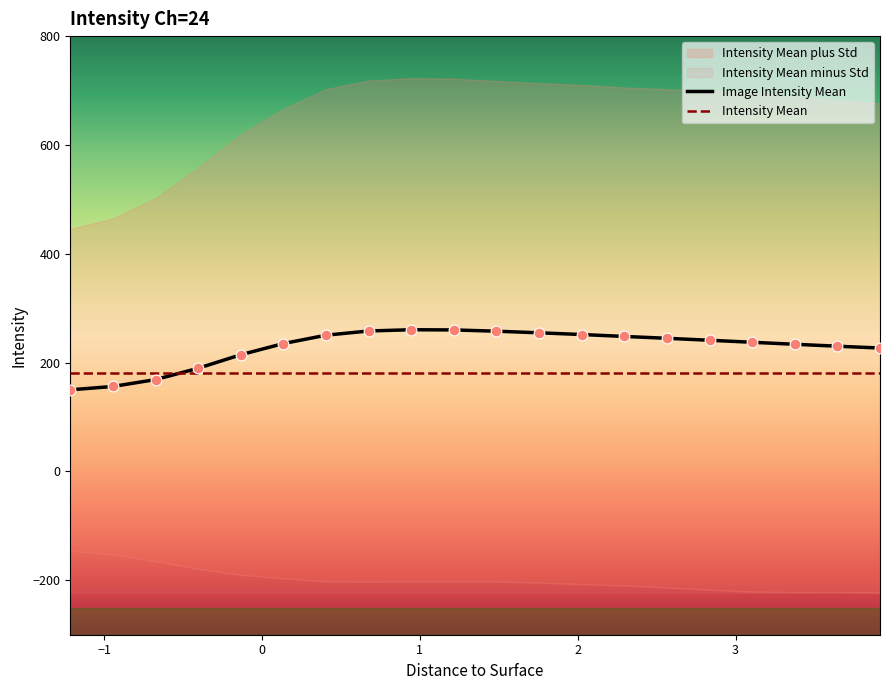

What is the minimum value for Image Intensity Mean?

150.0